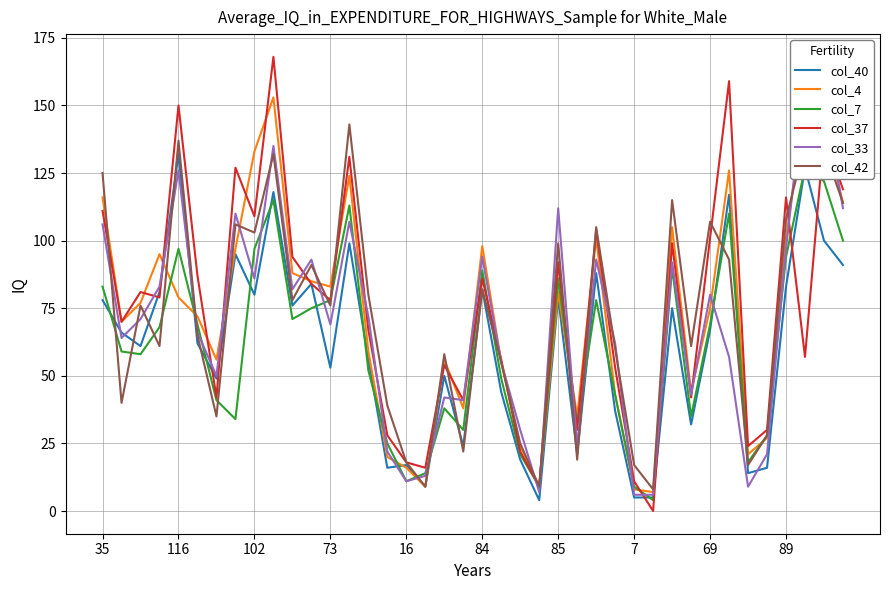

What is the value of the col_33 point at the 21st from the left?

94